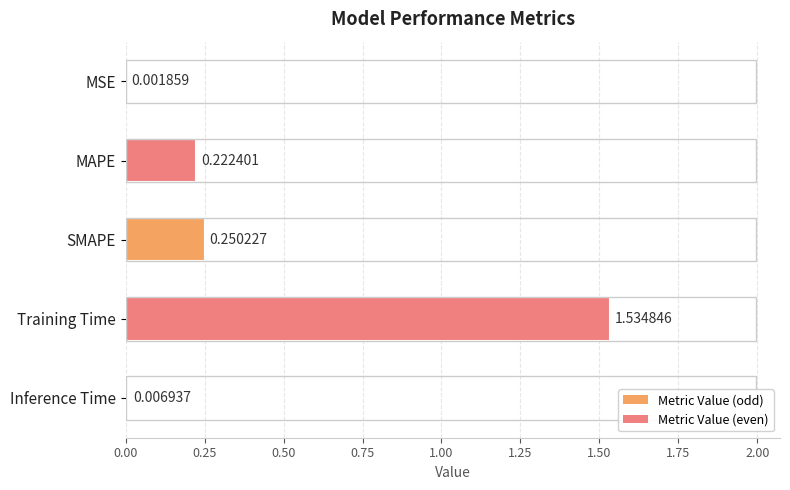

What is the change in value from MSE to MAPE?

+0.2